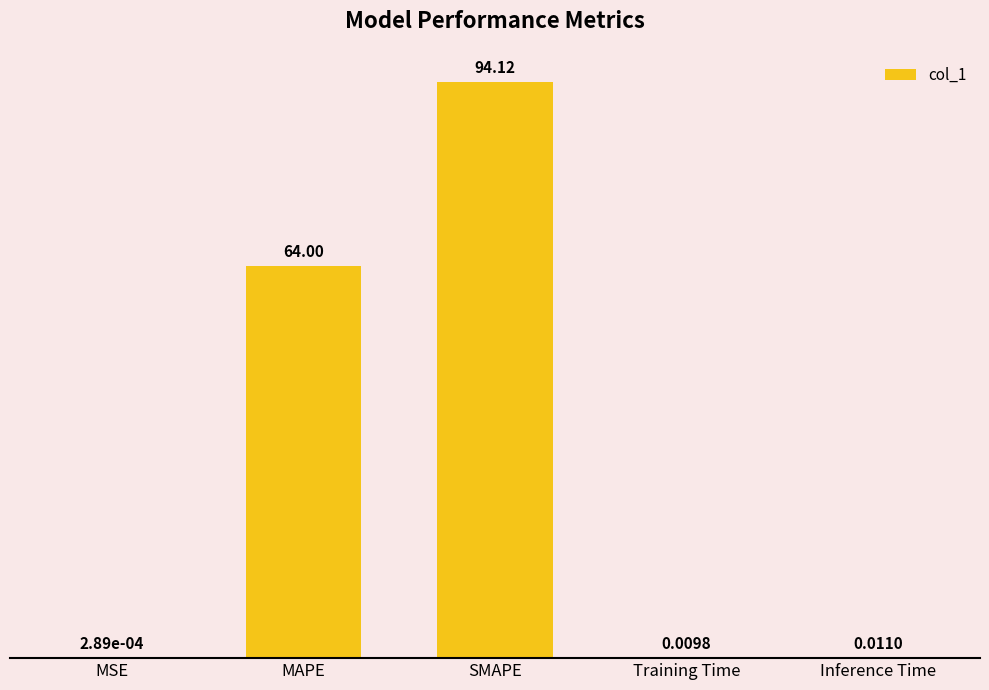

Which category has the highest value across all series?

SMAPE